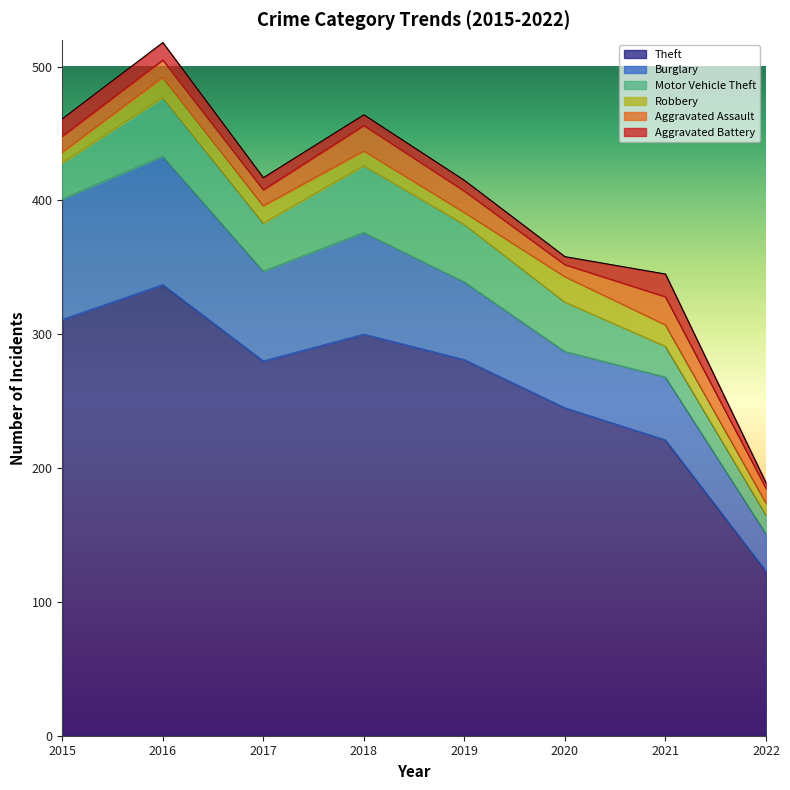

What is the lowest value of the Robbery series?

8